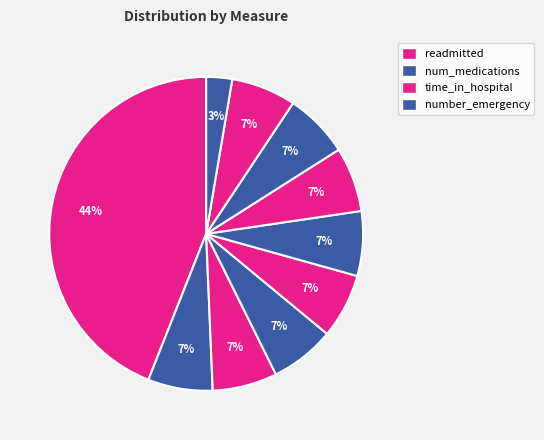

How many slices are in this pie chart?

10